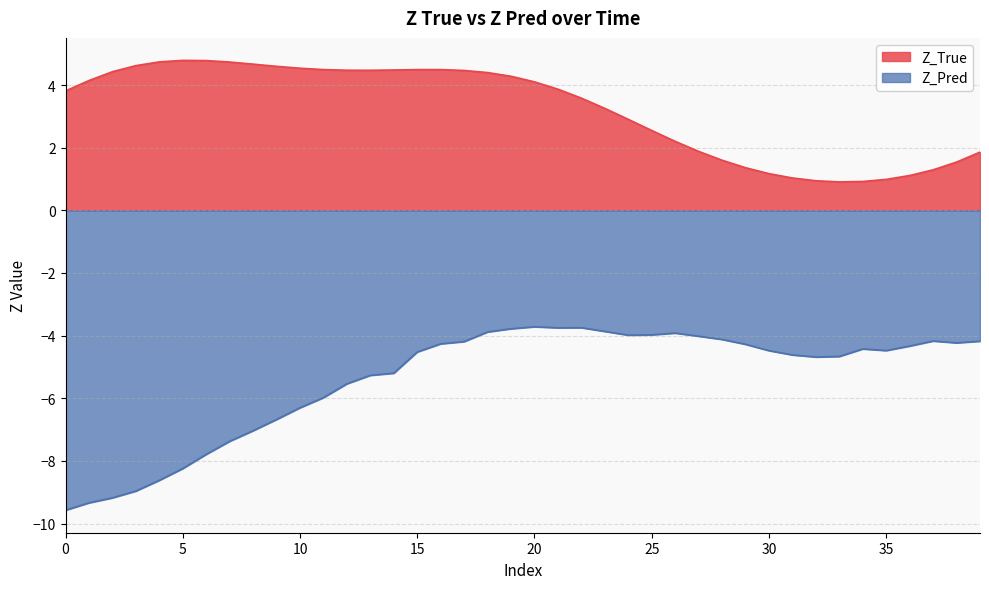

What is the minimum value for Z_True?

0.9